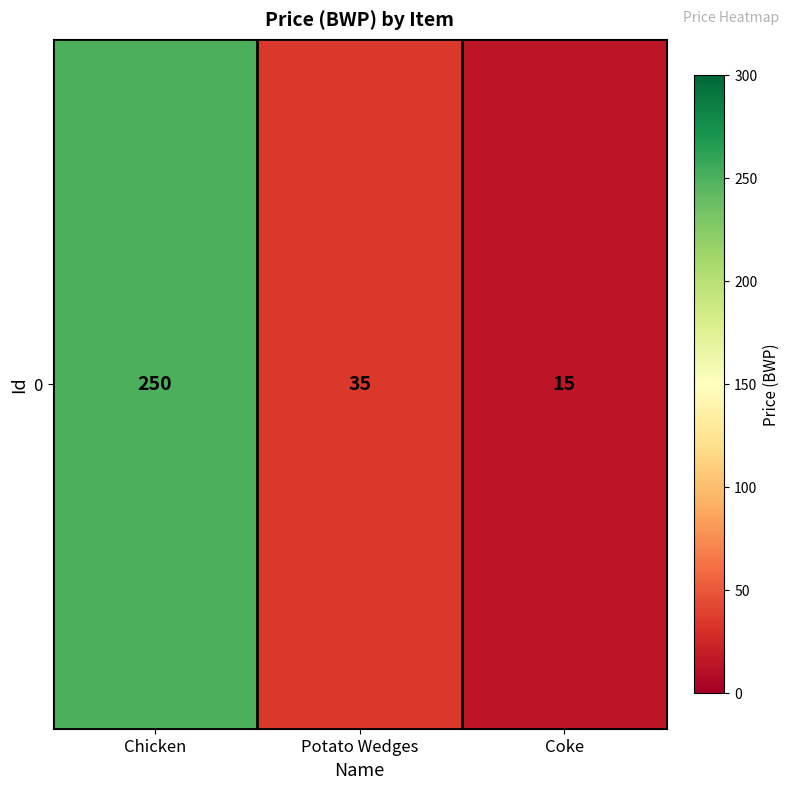

True or false: the data shows 79 at Chicken.

False